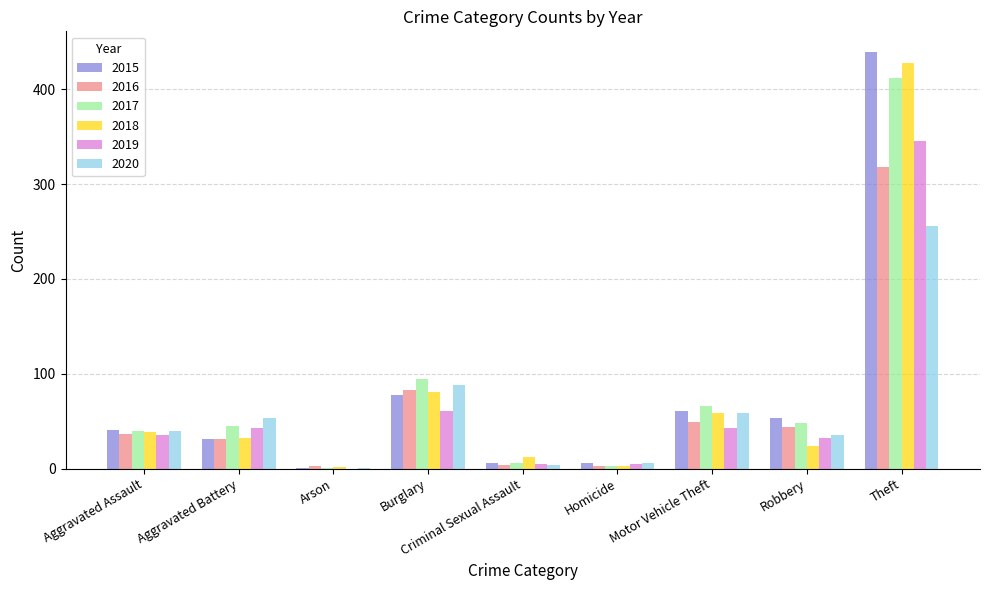

At which category is the sum across all series the highest?

Theft